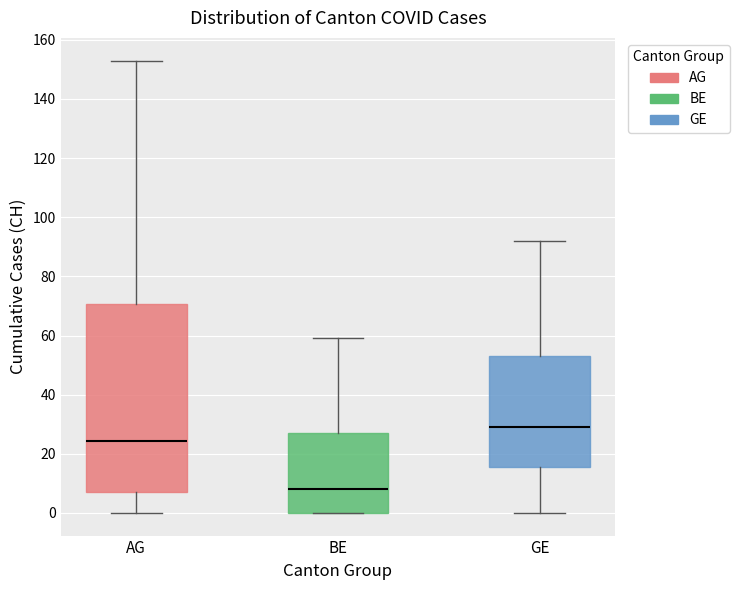

Where does the upper whisker of the box for AG end on the y-axis? The values are not printed on the chart, so give them approximately, as read against the axis.

154